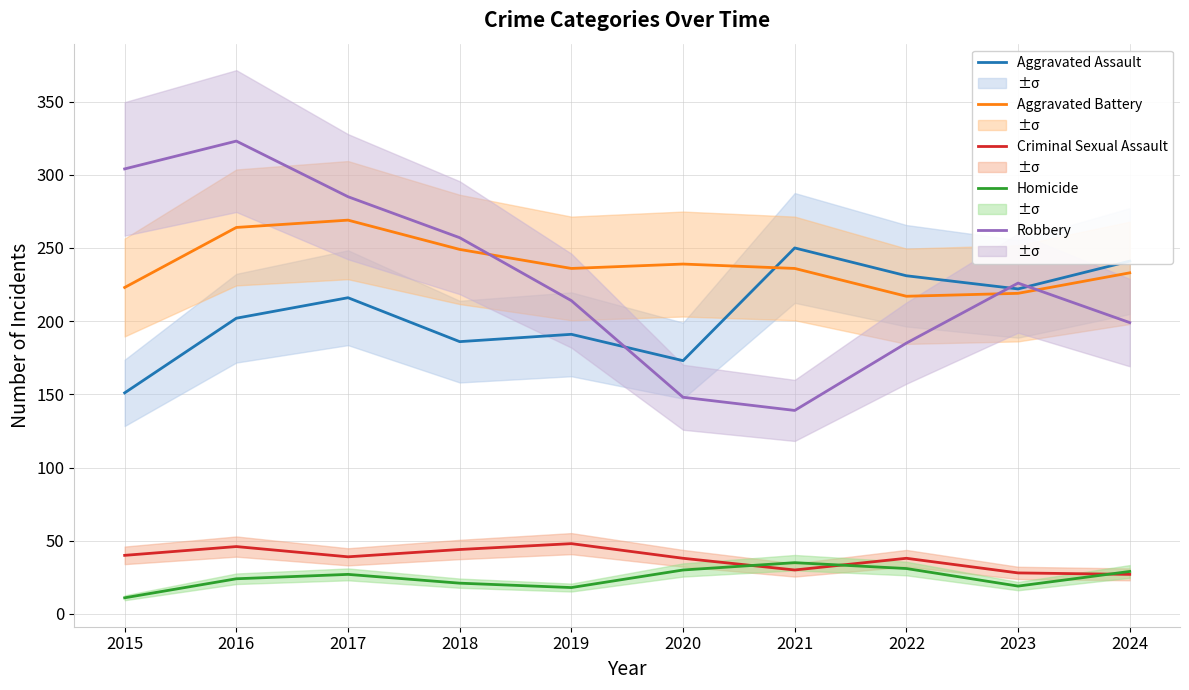

What is the minimum value shown in the chart?

11